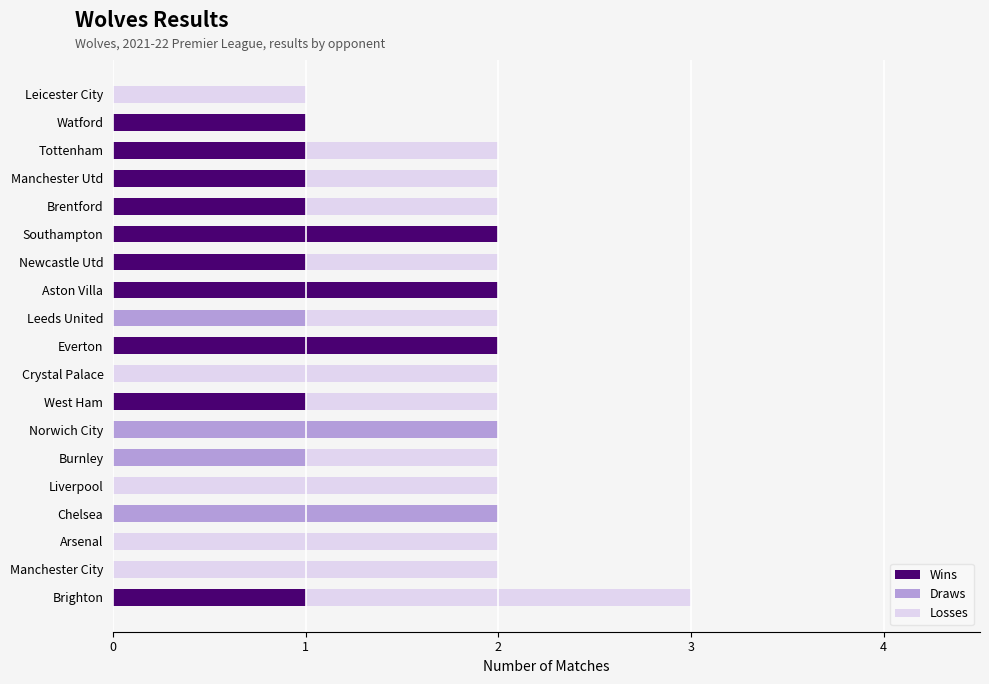

At which category is the sum across all series the highest?

Brighton